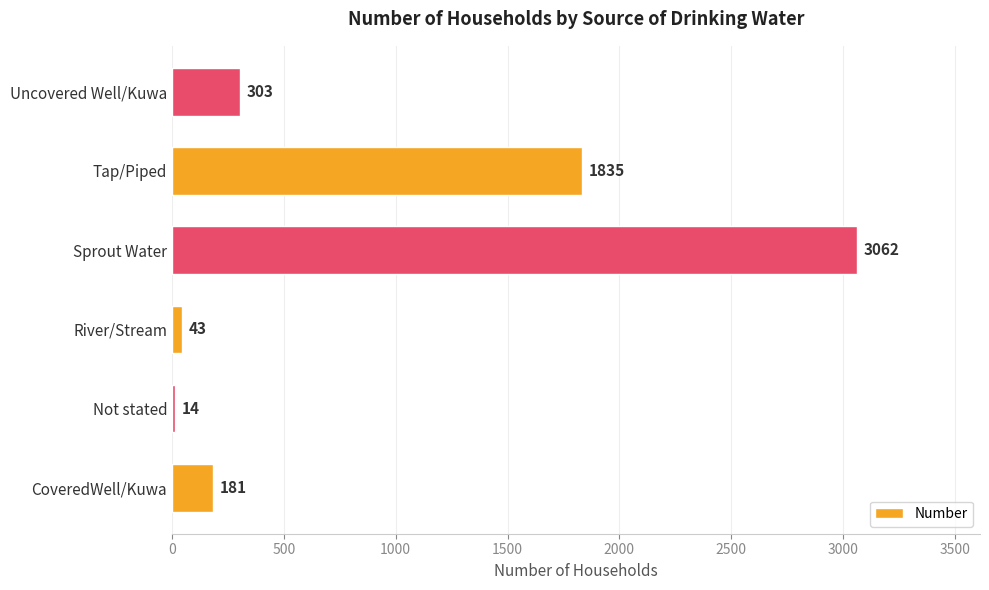

What is the average value?

906